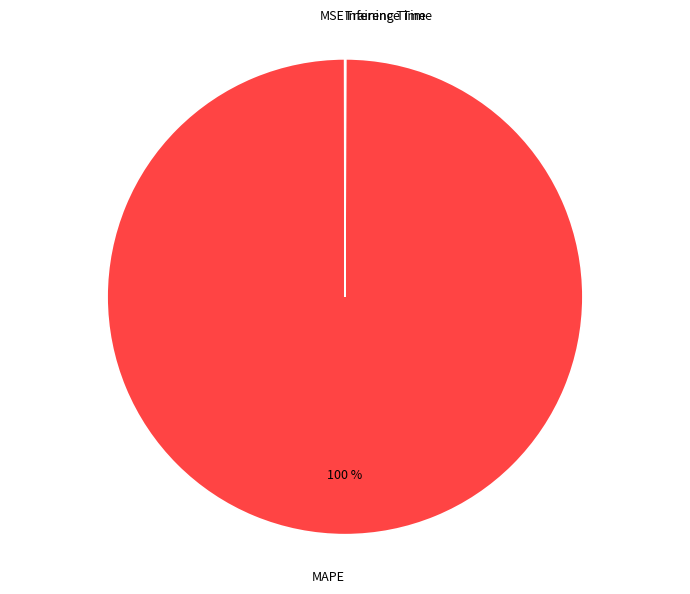

What is the majority slice?

MAPE